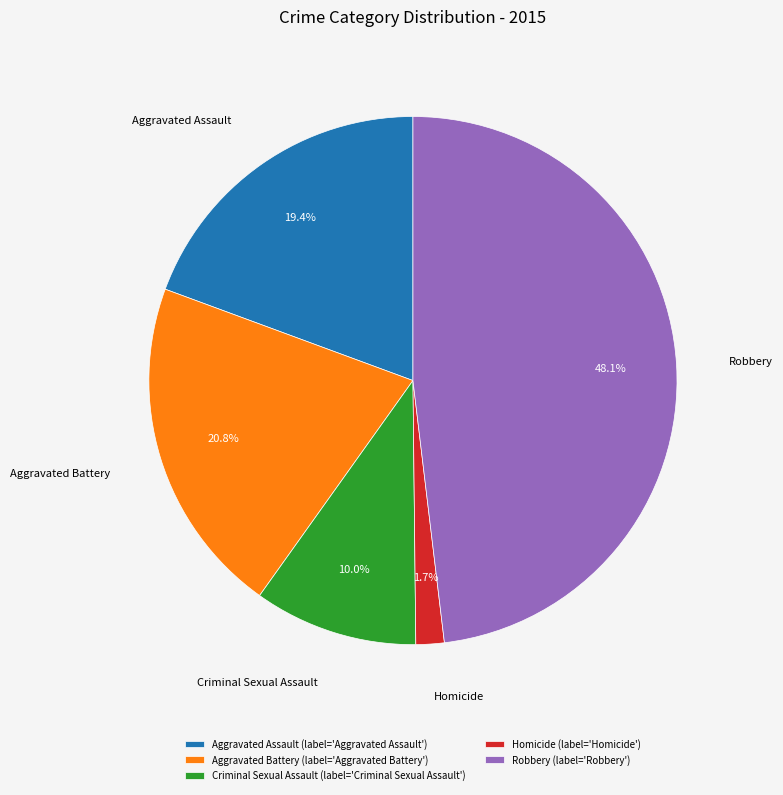

Does Aggravated Assault represent more than half of the total?

No